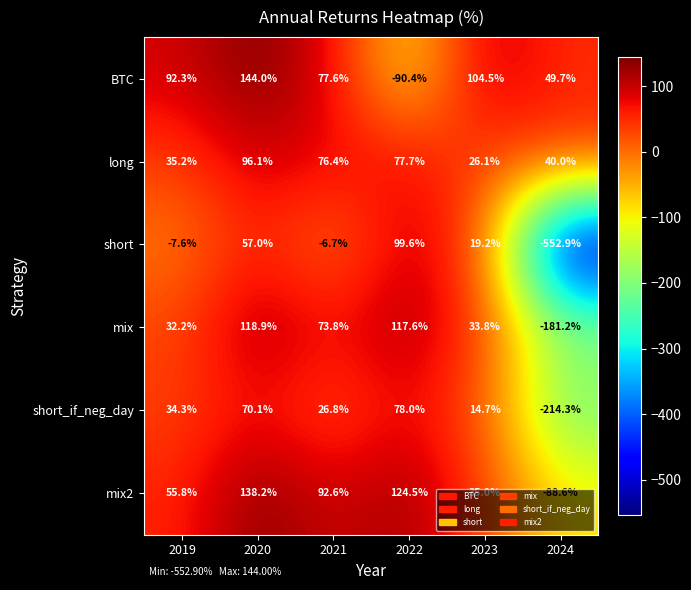

What is the difference between the highest and lowest values at 2020?

87.0